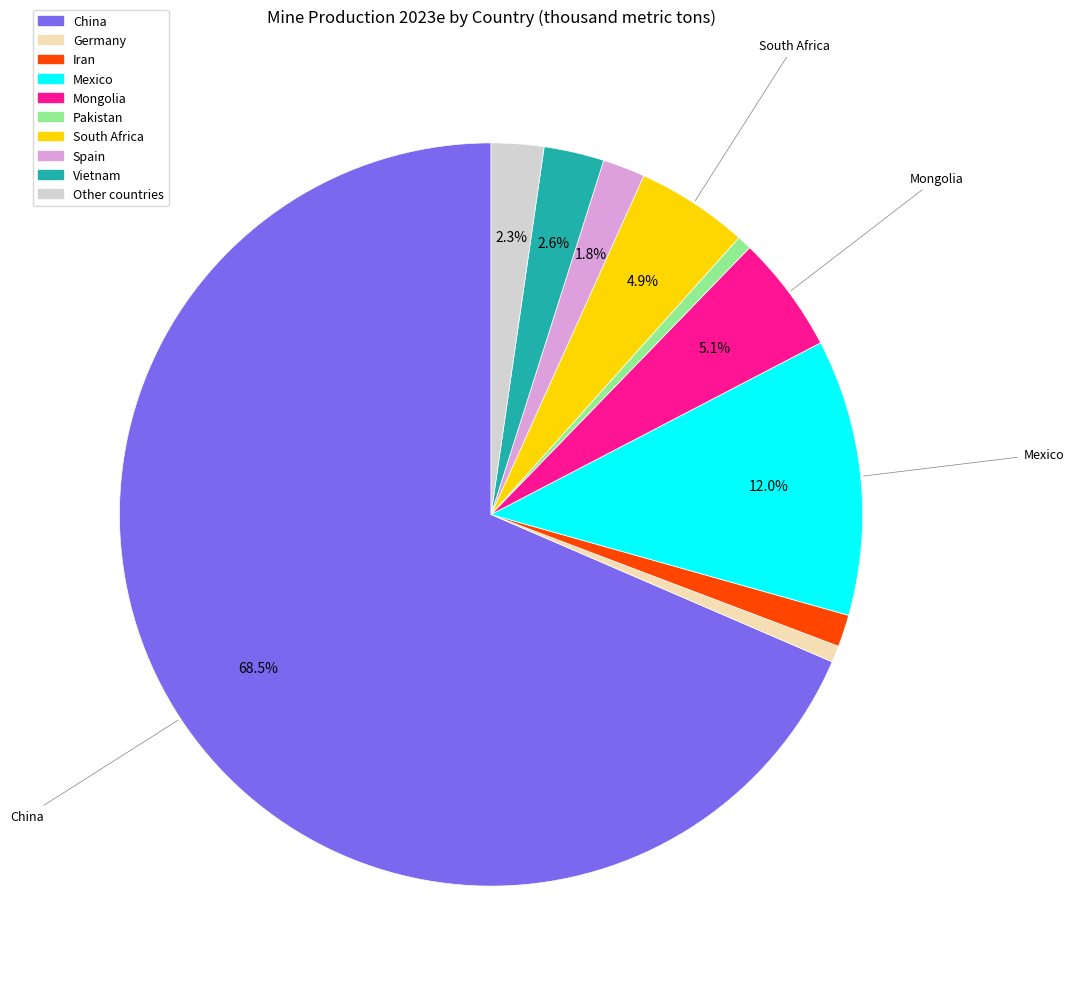

Which slice is the largest?

China